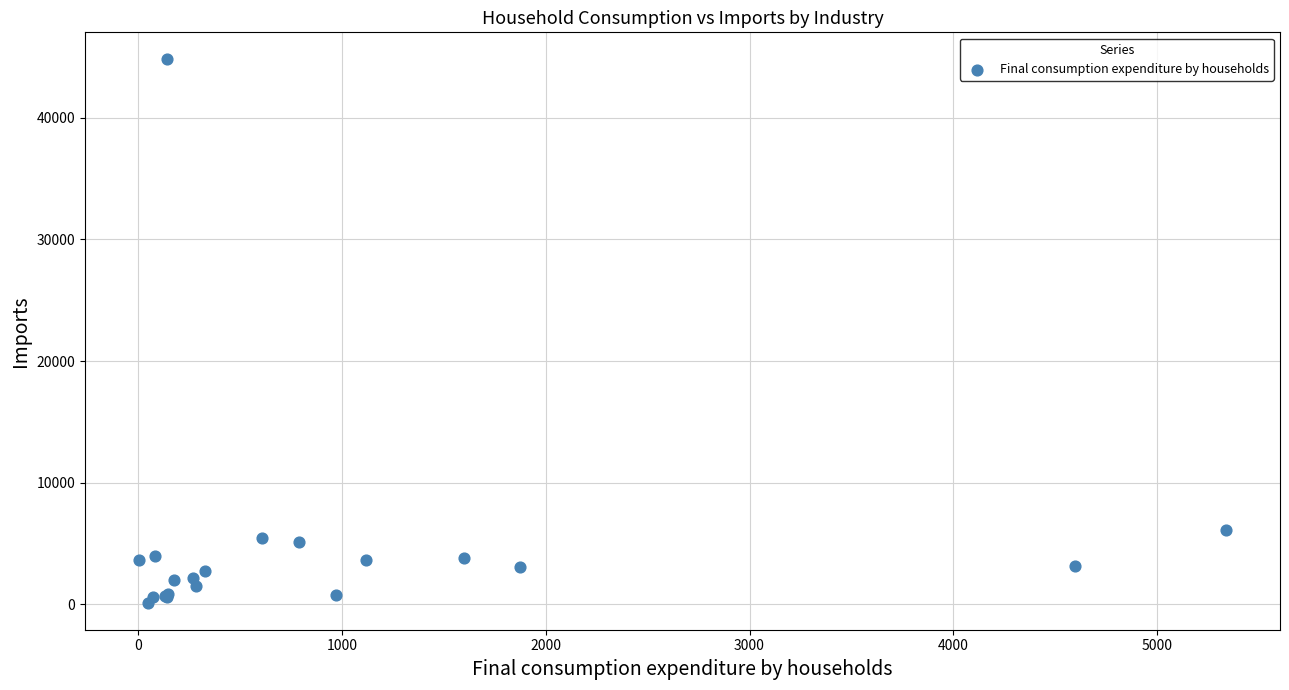

What Y value in the scatter plot is closest to 22465?

6102.3